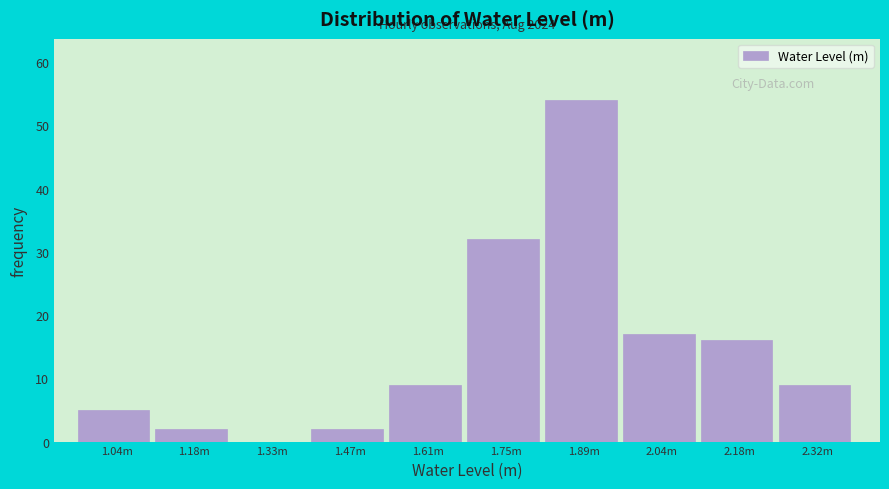

Reading right to left, what are all the values shown in this chart?

2.32m=9	2.18m=16	2.04m=17	1.89m=54	1.75m=32	1.61m=9	1.47m=2	1.33m=0	1.18m=2	1.04m=5